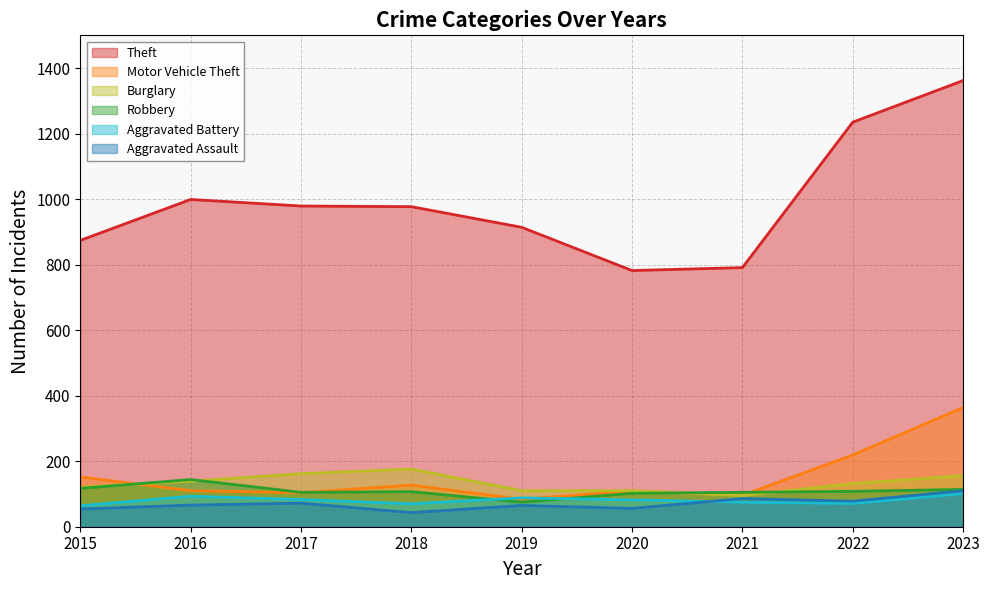

True or false: Aggravated Assault and Burglary intersect in this chart.

False